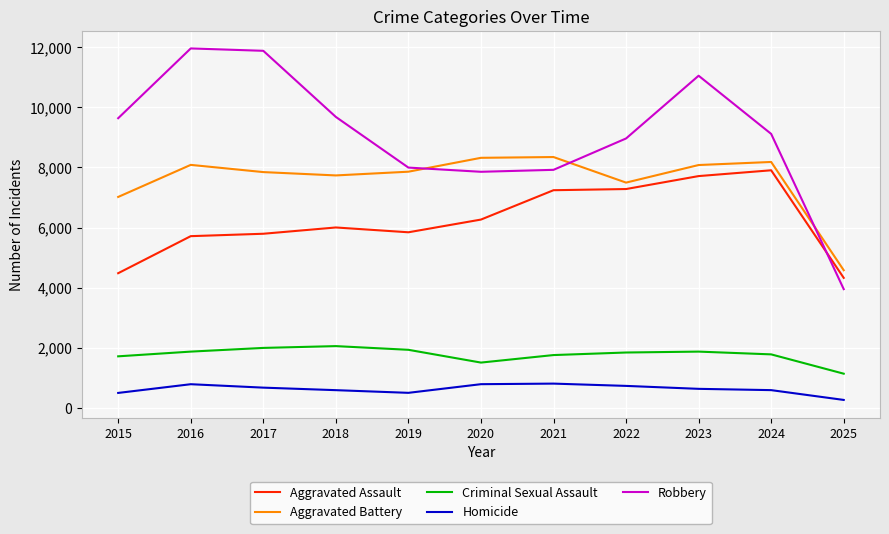

The value of Criminal Sexual Assault at 2019 is 1931. True or false?

True